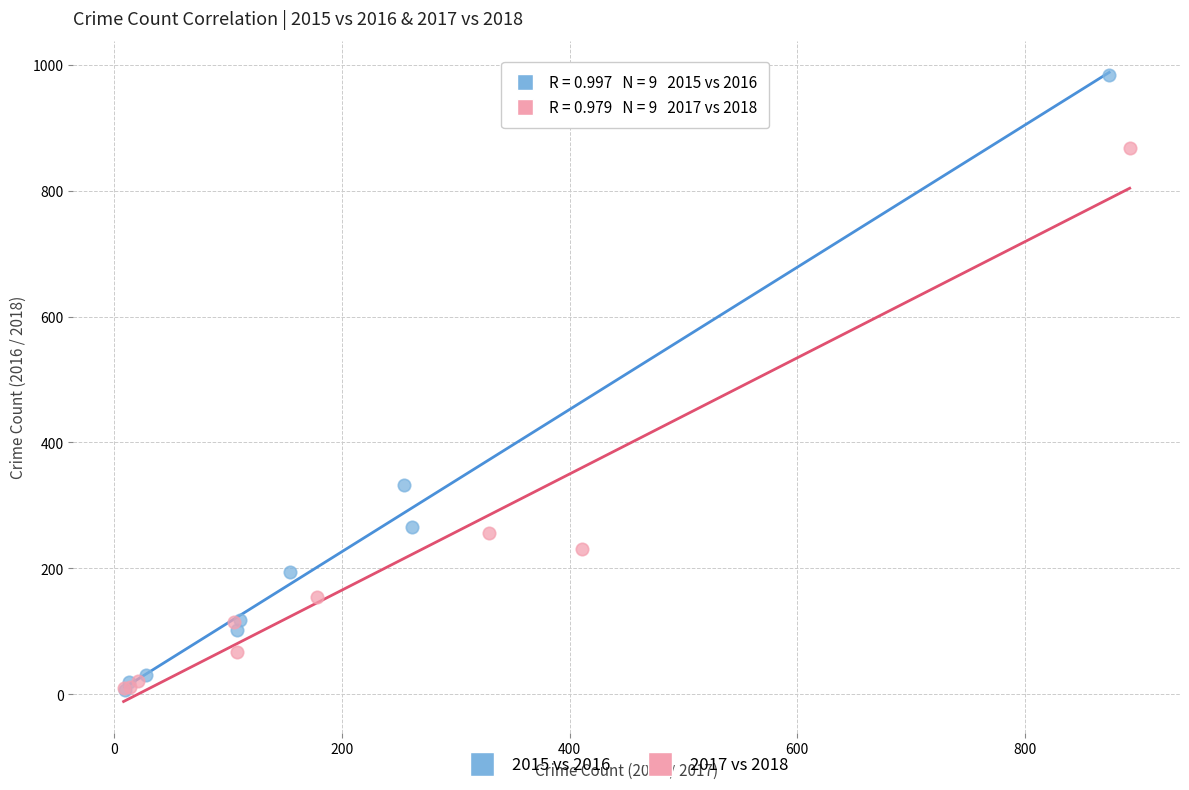

What are all the series names shown in the legend?

2015 vs 2016, 2017 vs 2018